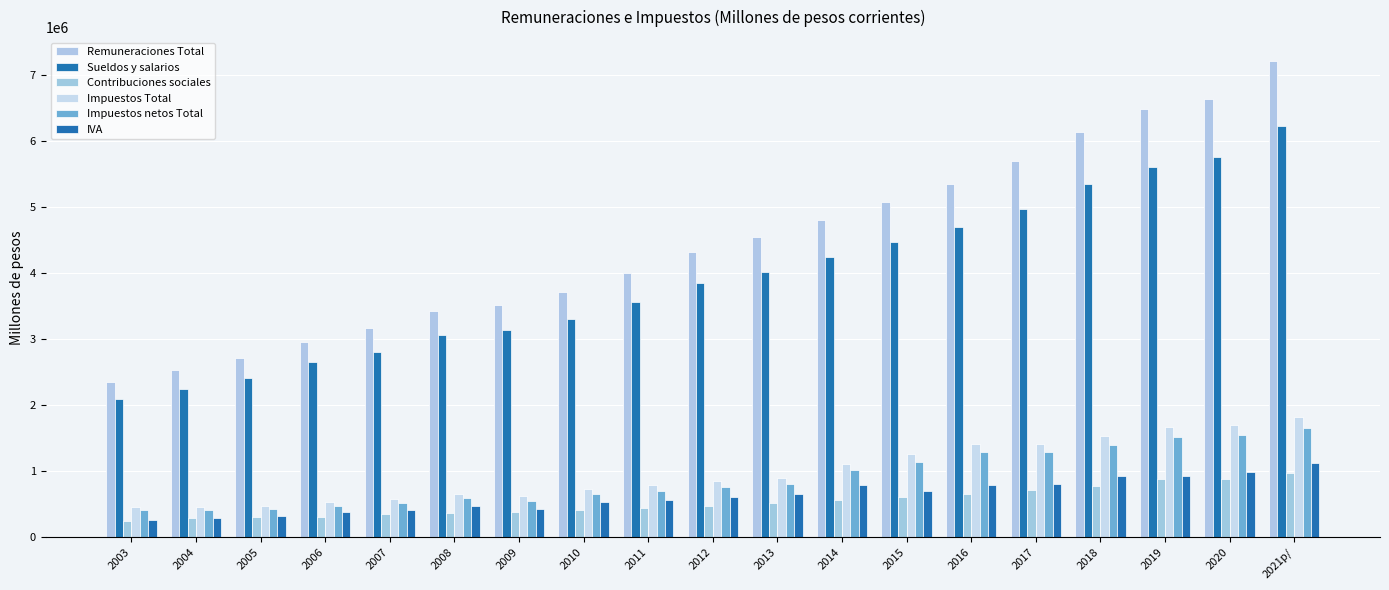

Reading left to right, what are all the values shown in this chart?

Remuneraciones Total: 2003=2352276.5	2004=2531434.8	2005=2713729.1	2006=2956455.0	2007=3167550.2	2008=3424541.9	2009=3512017.9	2010=3721504.1	2011=4002511.9	2012=4319760.1	2013=4542853.4	2014=4802858.0	2015=5079873.8	2016=5350689.7	2017=5698481.5	2018=6132223.7	2019=6493212.0	2020=6641010.5	2021p/=7214544.0
Sueldos y salarios: 2003=2099294.4	2004=2240565.2	2005=2409728.5	2006=2651420.7	2007=2811105.6	2008=3060783.5	2009=3134180.5	2010=3311877.0	2011=3563985.2	2012=3848364.5	2013=4024432.2	2014=4244036.7	2015=4465475.0	2016=4698473.4	2017=4977568.8	2018=5347743.9	2019=5613894.9	2020=5752937.6	2021p/=6233724.9
Contribuciones sociales: 2003=252982.1	2004=290869.6	2005=304000.6	2006=305034.3	2007=356444.6	2008=363758.4	2009=377837.4	2010=409627.2	2011=438526.7	2012=471395.6	2013=518421.1	2014=558821.3	2015=614398.8	2016=652216.3	2017=720912.7	2018=784479.9	2019=879317.2	2020=888072.9	2021p/=980819.2
Impuestos Total: 2003=466503.3	2004=464586.9	2005=474054.0	2006=538794.9	2007=587047.3	2008=659388.8	2009=622010.5	2010=738808.8	2011=791433.8	2012=846762.7	2013=900756.3	2014=1117541.0	2015=1260034.4	2016=1419808.2	2017=1417548.5	2018=1532533.4	2019=1667432.0	2020=1703188.9	2021p/=1825835.5
Impuestos netos Total: 2003=418862.1	2004=422063.9	2005=426111.0	2006=482574.1	2007=523870.1	2008=590471.0	2009=551234.8	2010=662617.7	2011=707004.2	2012=763898.4	2013=807818.6	2014=1013612.3	2015=1146197.7	2016=1298501.0	2017=1286445.1	2018=1393818.8	2019=1516632.0	2020=1551745.1	2021p/=1660672.5
IVA: 2003=259166.7	2004=291147.2	2005=327181.9	2006=390735.2	2007=422394.2	2008=469859.7	2009=430187.9	2010=528628.6	2011=560382.5	2012=610182.3	2013=650018.9	2014=794235.2	2015=707212.8	2016=791700.2	2017=816048.1	2018=922238.3	2019=933326.8	2020=987524.5	2021p/=1123698.6